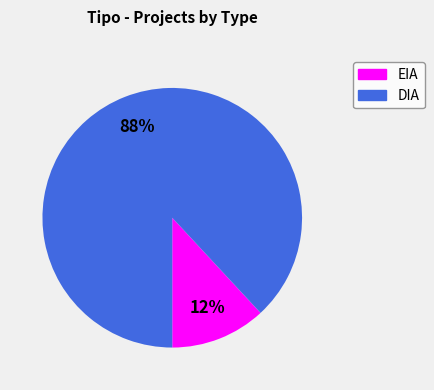

How many segments does this pie chart have?

2